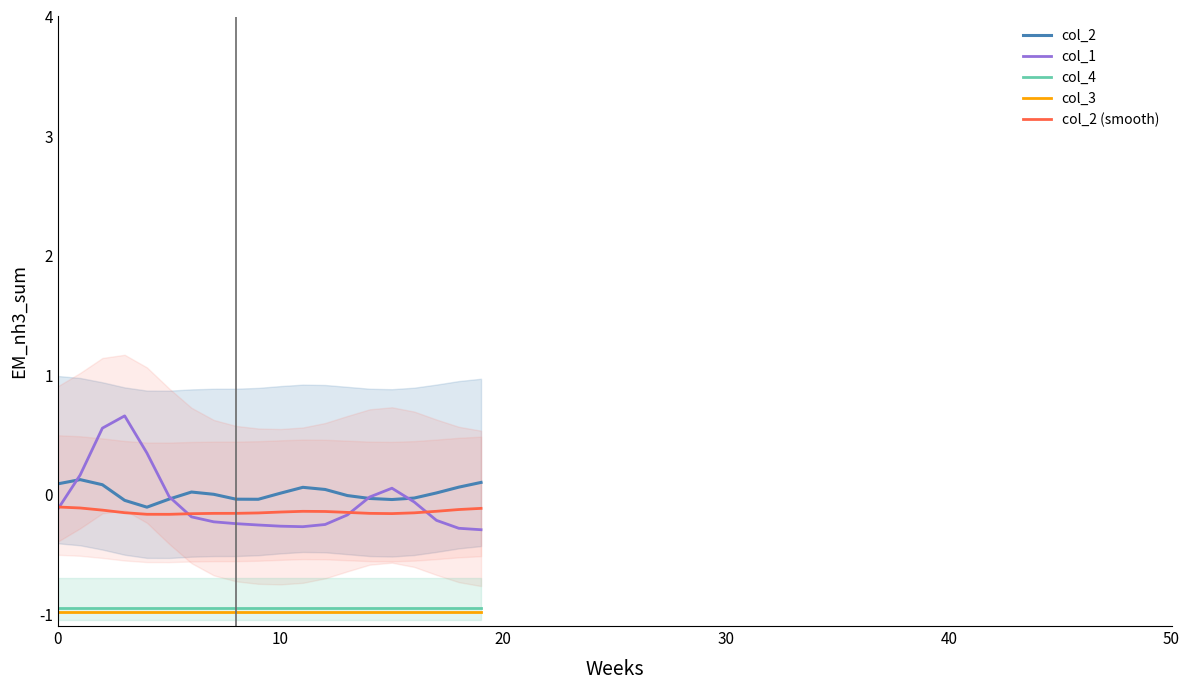

What is the lowest value of the col_3 series?

-1.0